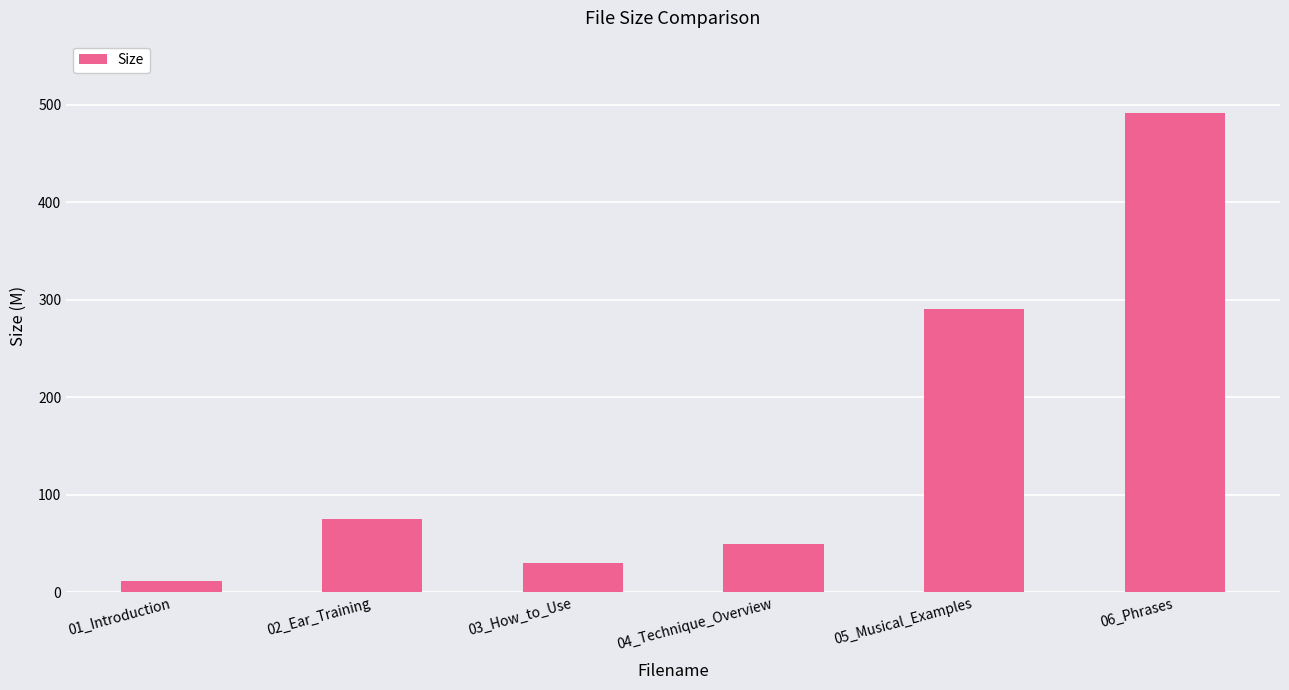

Which category has the lowest value across all series?

01_Introduction